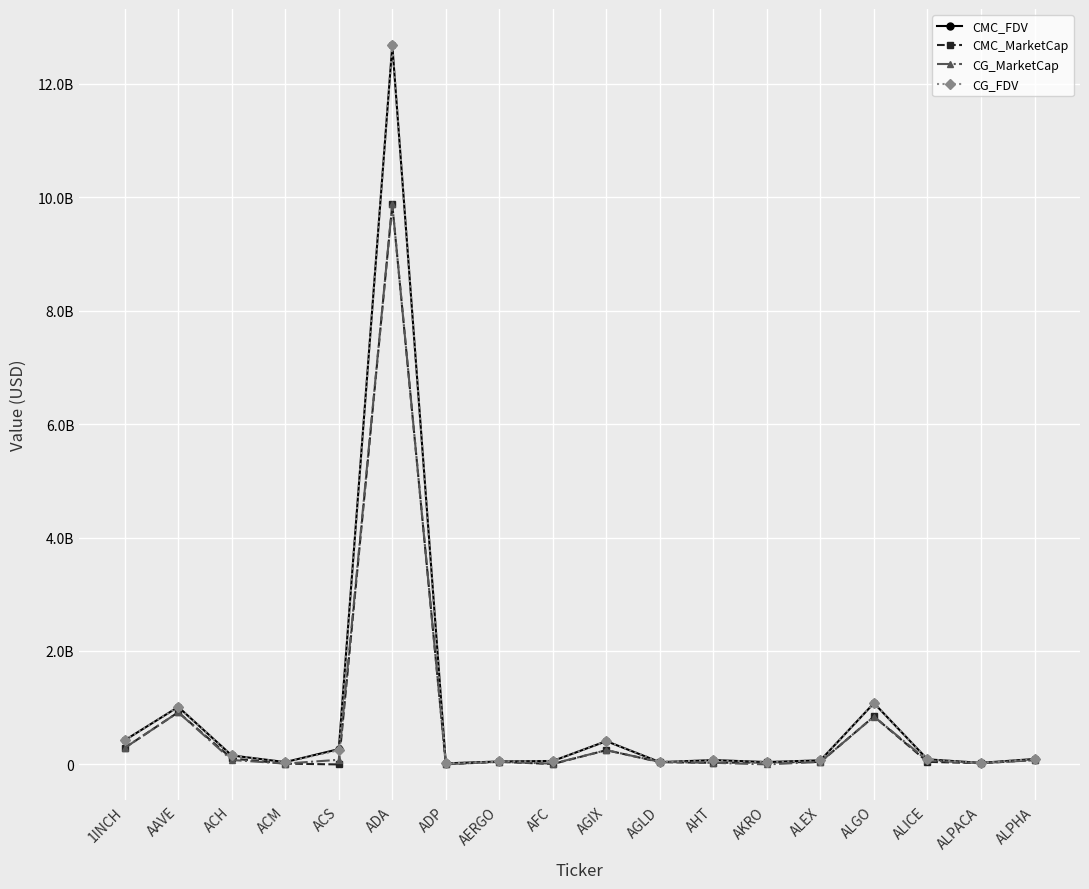

At which label does CMC_FDV reach its minimum?

ADP